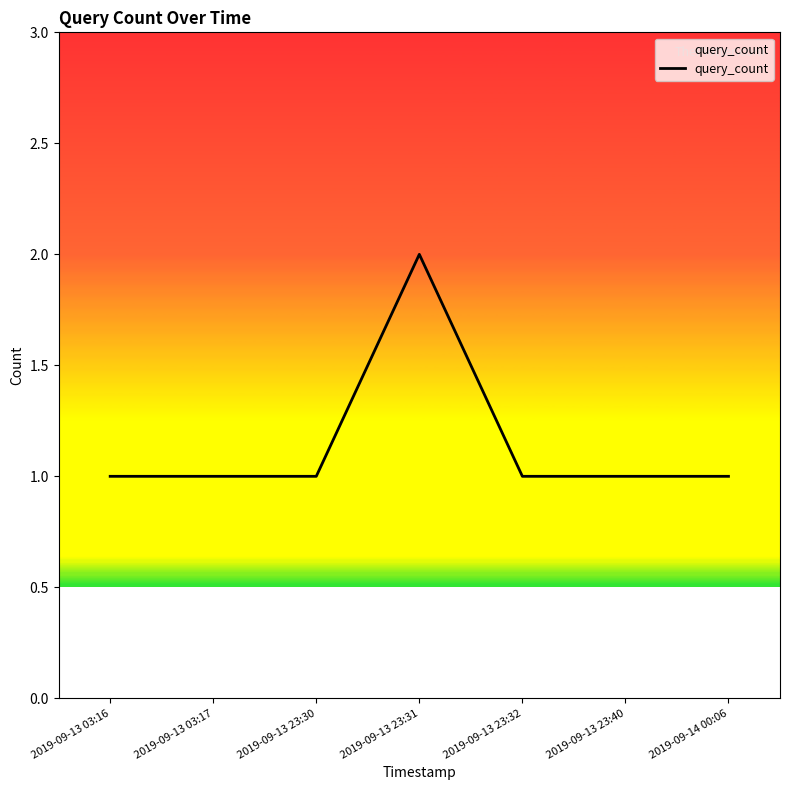

What is the greatest value displayed?

2